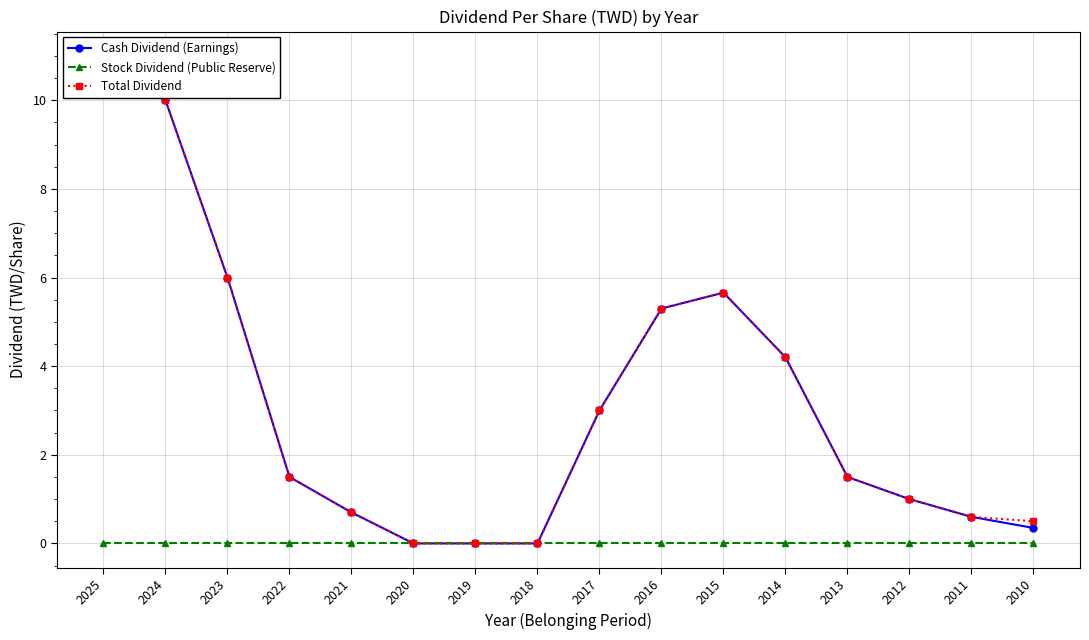

Rank the categories by Total Dividend value from highest to lowest.

2025, 2024, 2023, 2015, 2016, 2014, 2017, 2022, 2013, 2012, 2021, 2011, 2010, 2020, 2019, 2018